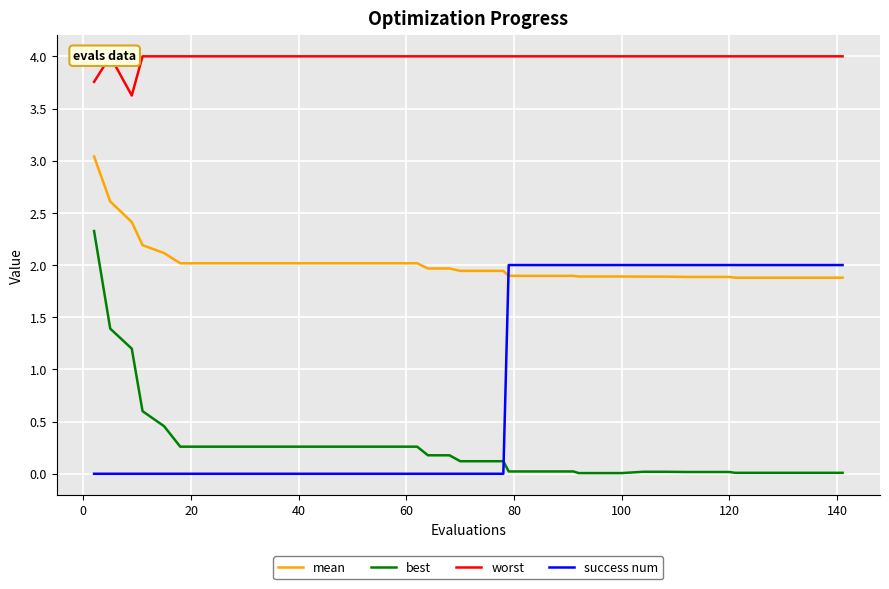

What is the average value of the mean series?

2.0